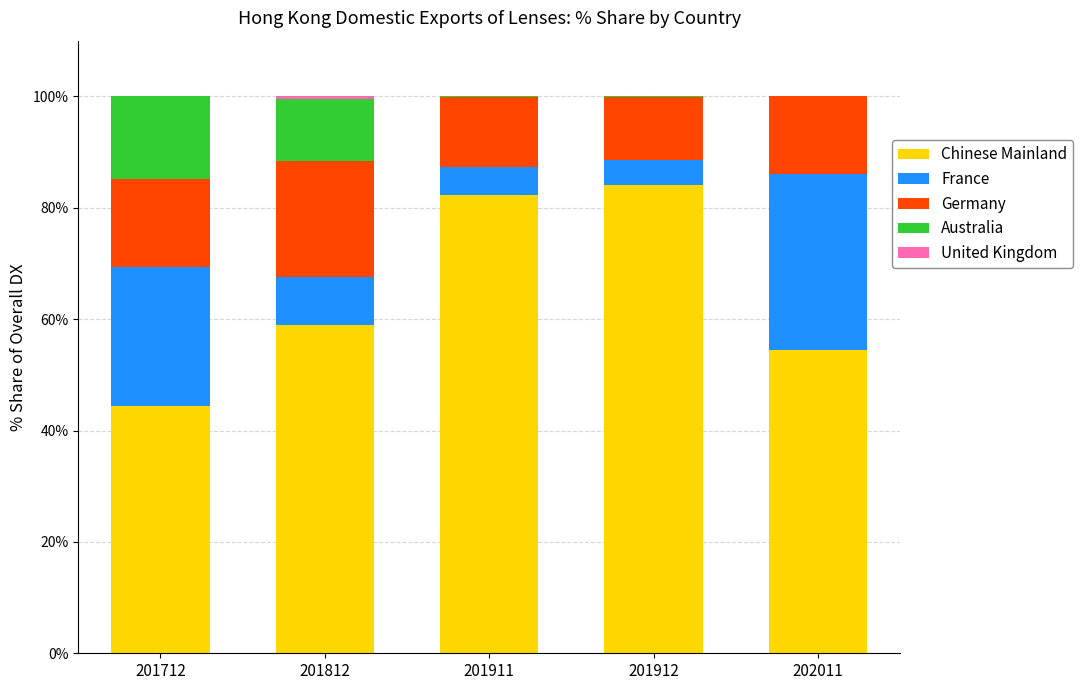

Where is Chinese Mainland nearest to the value 64?

201812